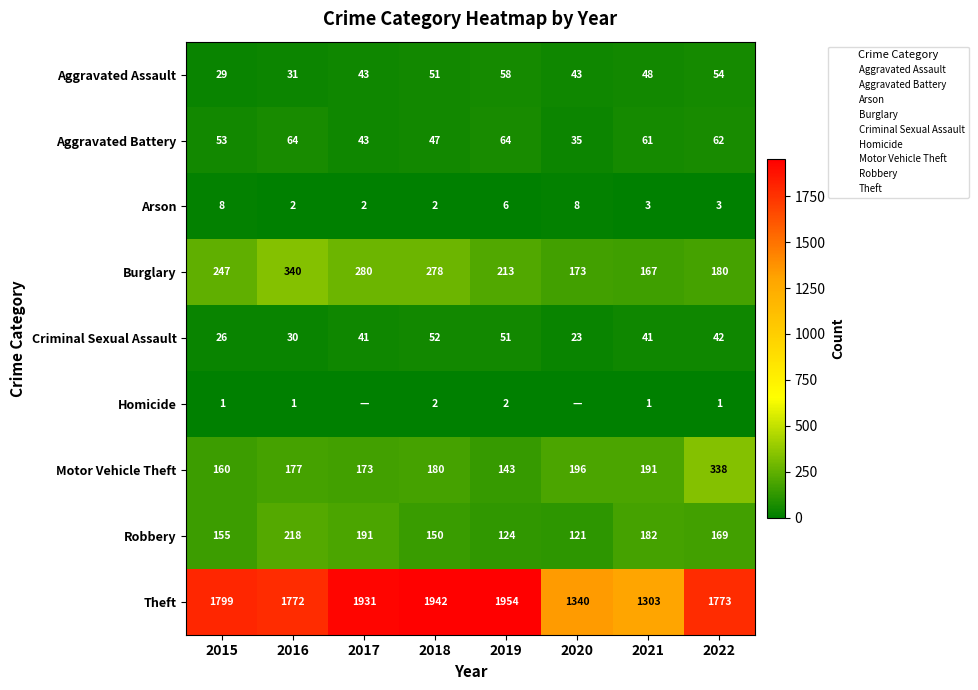

Where is Theft nearest to the value 1628?

2016